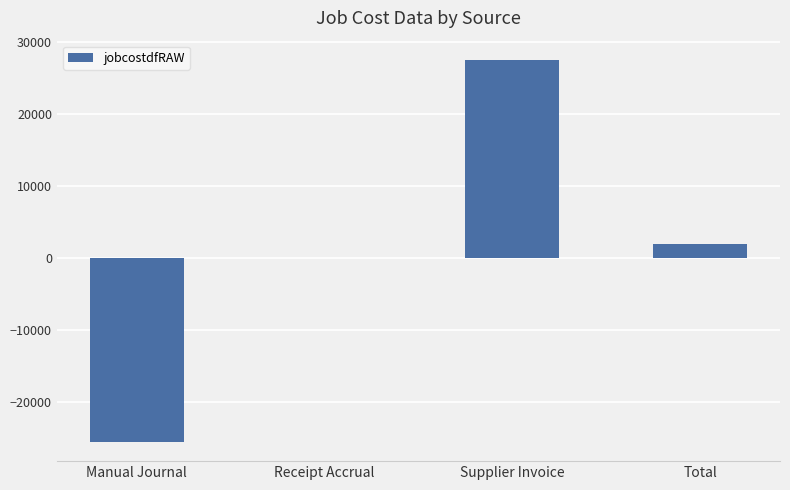

What is the maximum value shown in the chart?

27526.8